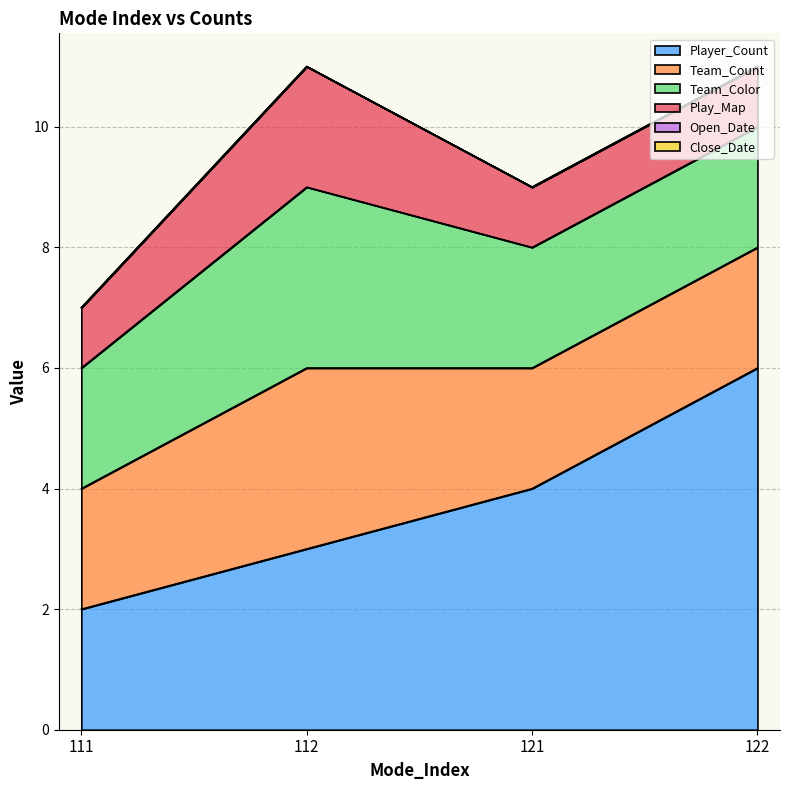

What is the total value across all series at 121?

9